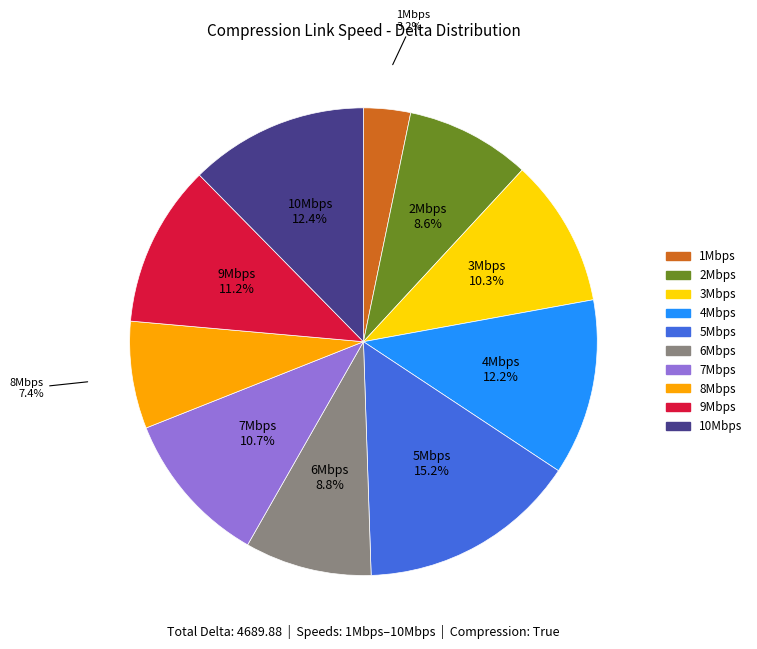

How many slices are in this pie chart?

10